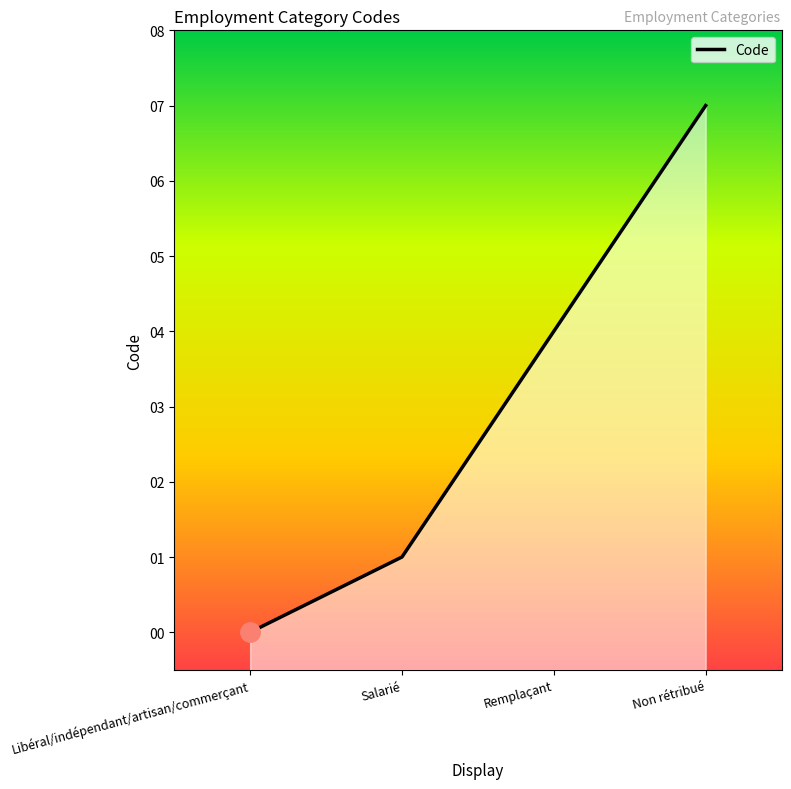

What is the difference between the values at Remplaçant and Non rétribué?

3